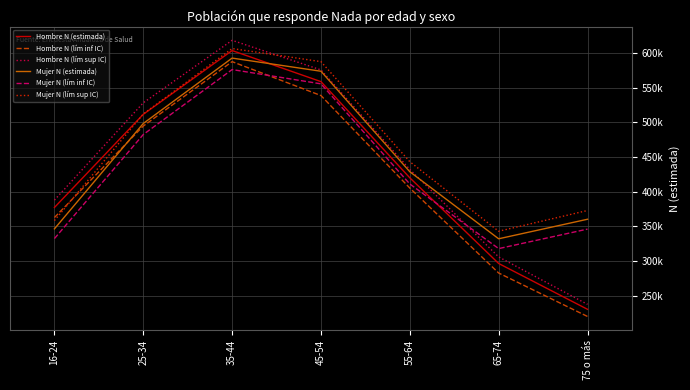

How many interior local peaks does the Mujer N (lím sup IC) series have?

1